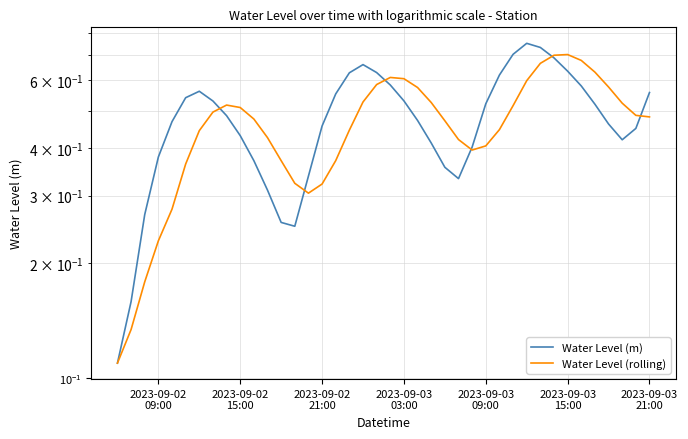

Is the value of Water Level (rolling) at 37 greater than the value of Water Level (m) at 14?

Yes